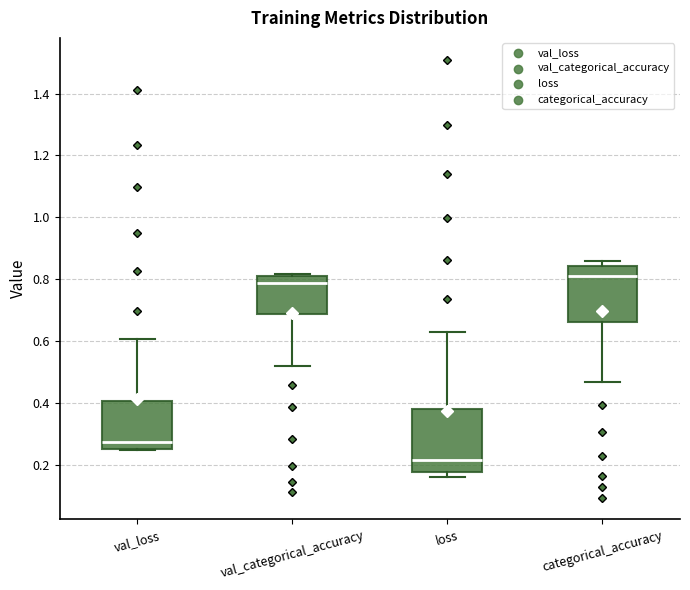

Which box is the tallest, from its lower edge to its upper edge?

loss